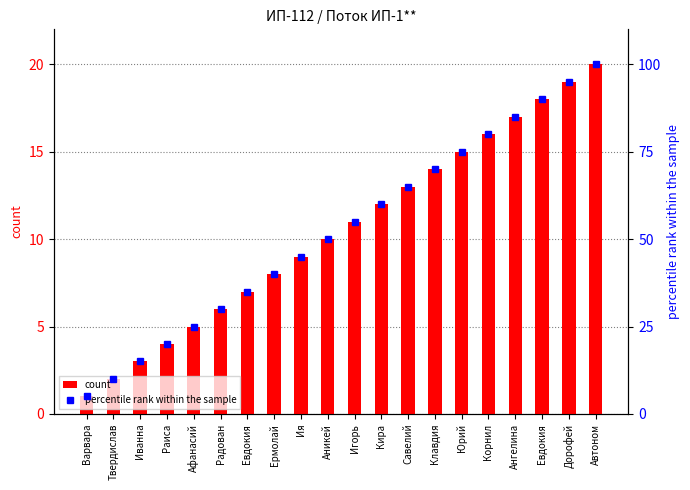

Count the number of data series in this chart.

2